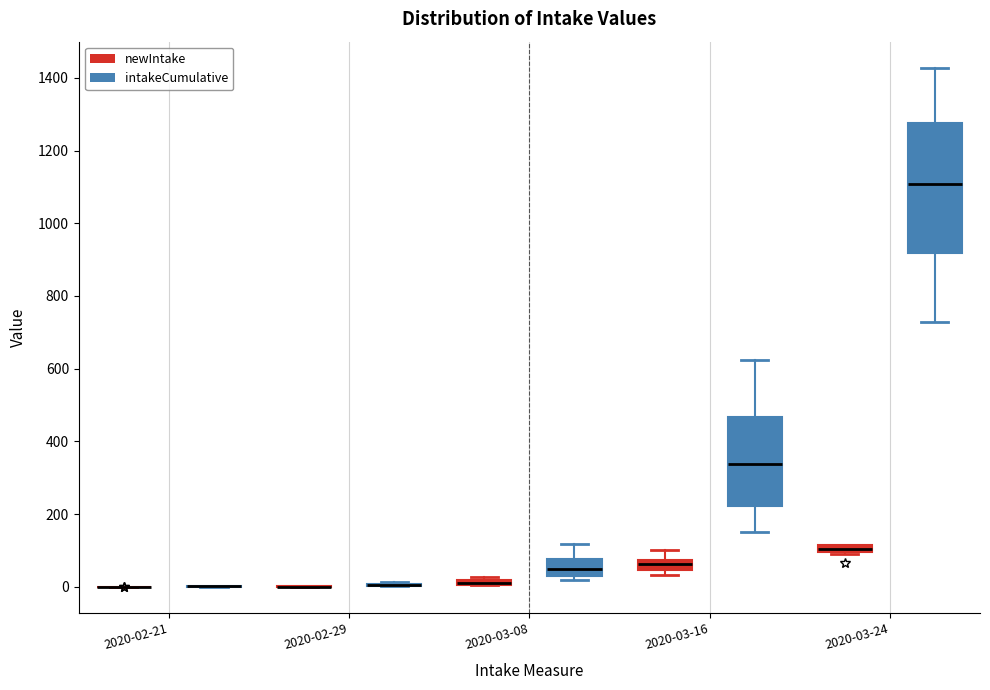

Where is the upper edge of the box for 2020-03-16 (intakeCumulative) on the y-axis? The values are not printed on the chart, so give them approximately, as read against the axis.

460